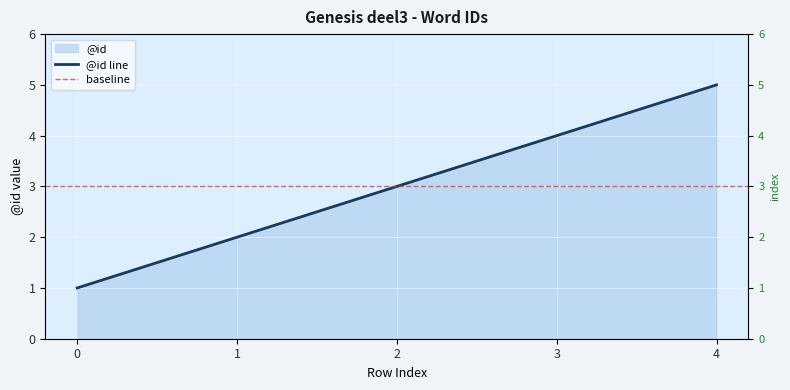

Approximately how many times larger is the value at 4 compared to 3?

1.2